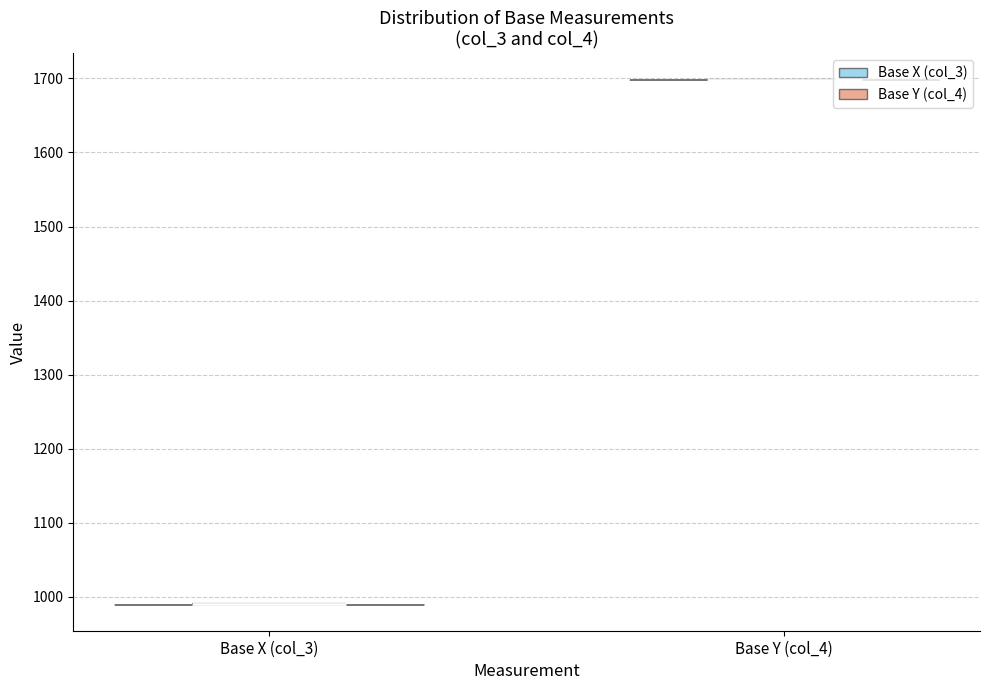

Reading left to right, read every violin against the y-axis: where its median line is, and the lowest and highest points it reaches. The values are not printed on the chart, so give them approximately, as read against the axis.

Base X (col_3): median line 990, lowest point 990, highest point 990
Base Y (col_4): median line 1700, lowest point 1700, highest point 1700